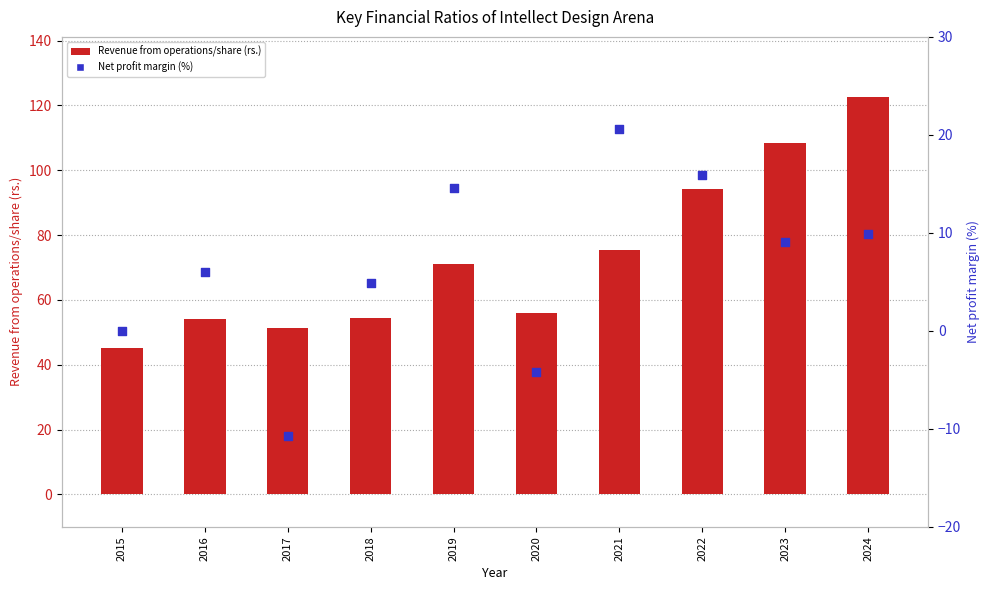

Which series has the largest Y range (max minus min)?

Revenue from operations/share (rs.)